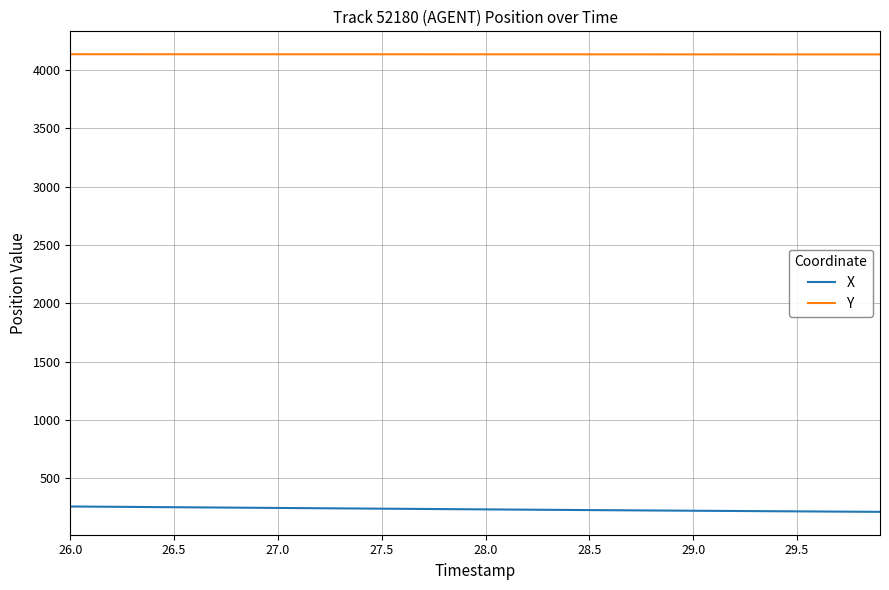

What is the maximum value for Y?

4134.0